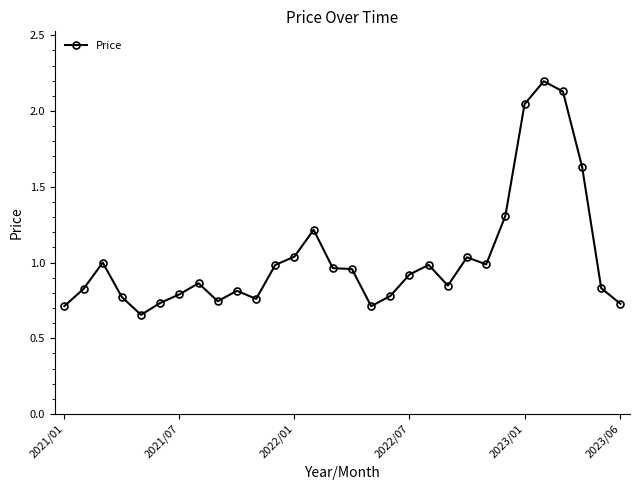

What is the sum of all values?

31.0